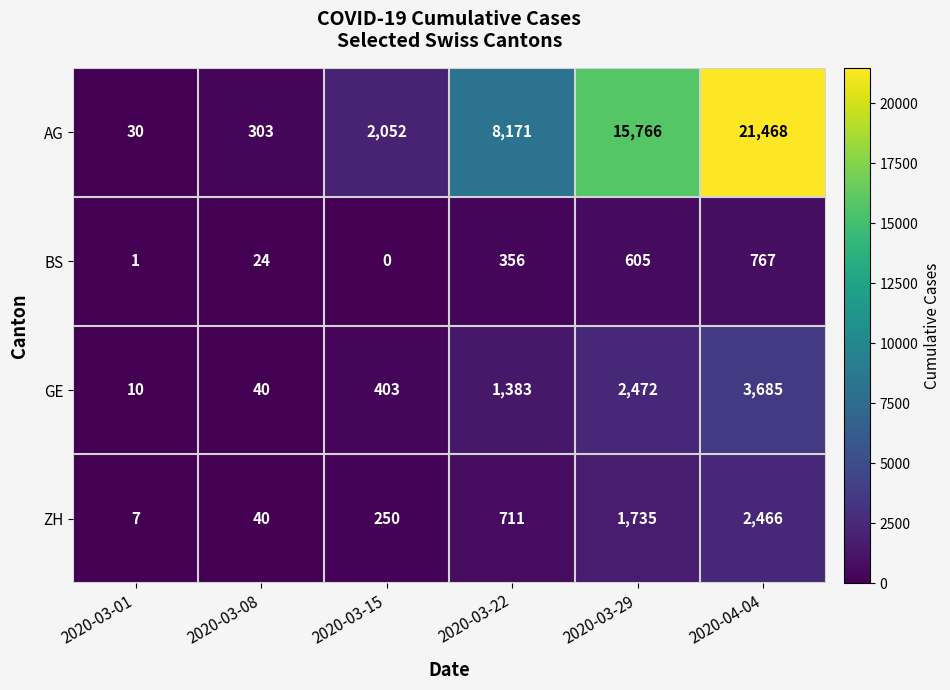

Which category has the lowest value across all series?

2020-03-15